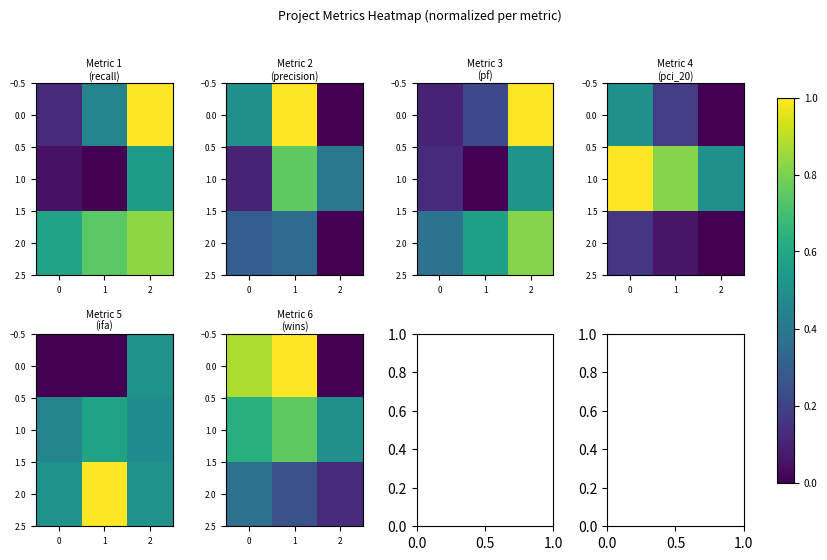

How many data points in 0.0 are above 0?

2